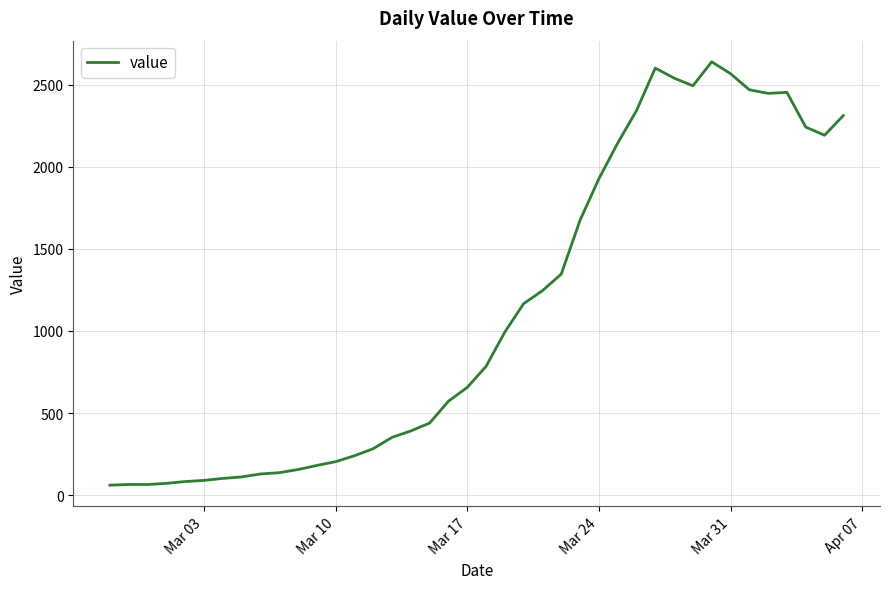

What is the average value?

1124